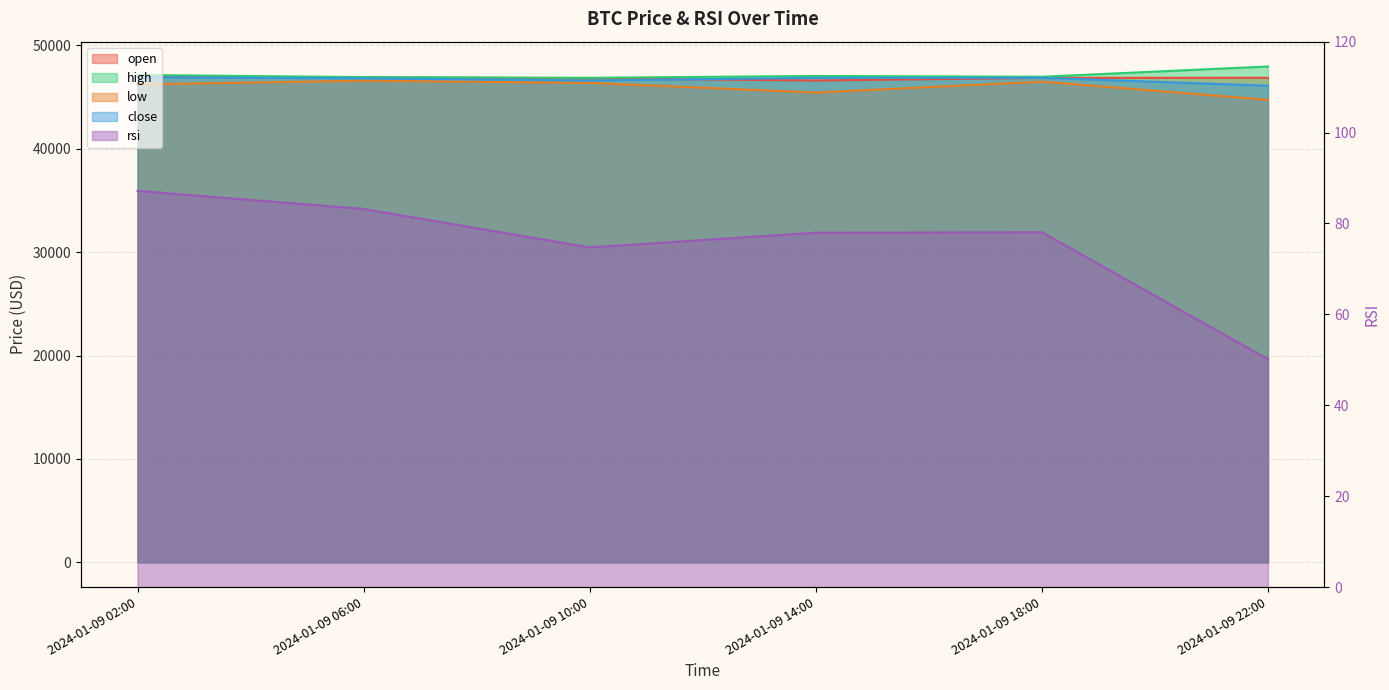

Which has a higher value, 2024-01-09 14:00 or 2024-01-09 22:00?

2024-01-09 22:00